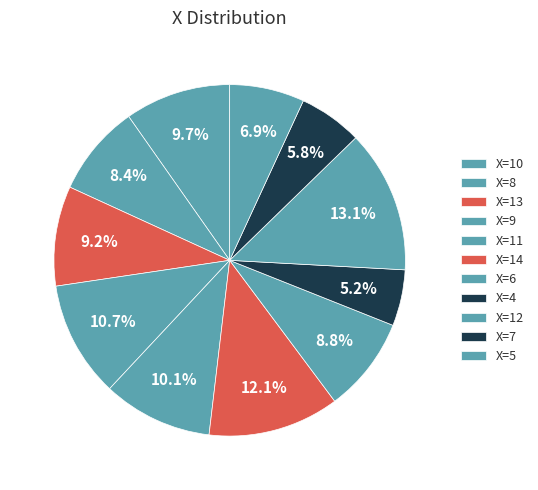

What is the smallest slice in the pie chart?

4